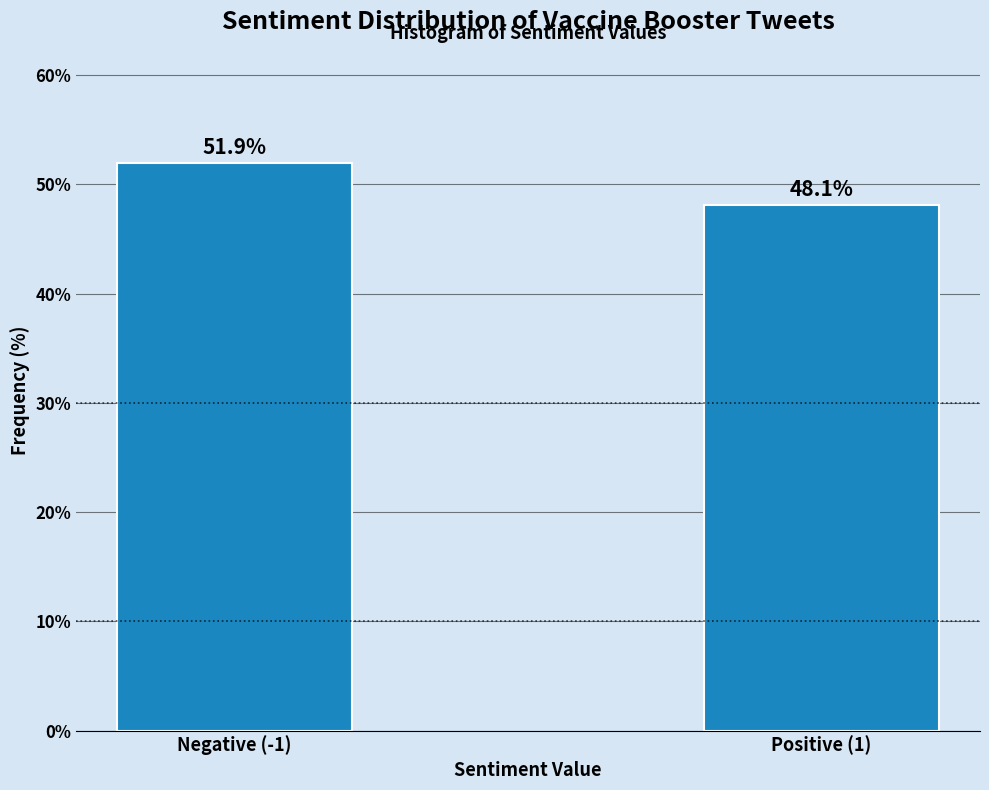

Reading left to right, extract all data points from this chart.

Negative (-1)=51.9	Positive (1)=48.1